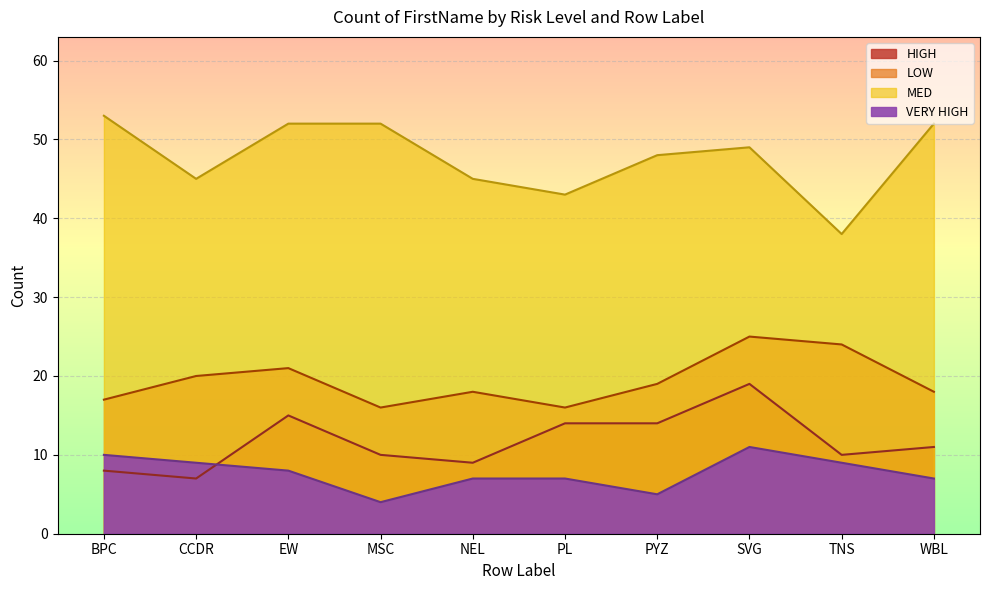

List the labels in order of LOW value, largest first.

SVG, TNS, EW, CCDR, PYZ, NEL, WBL, BPC, MSC, PL